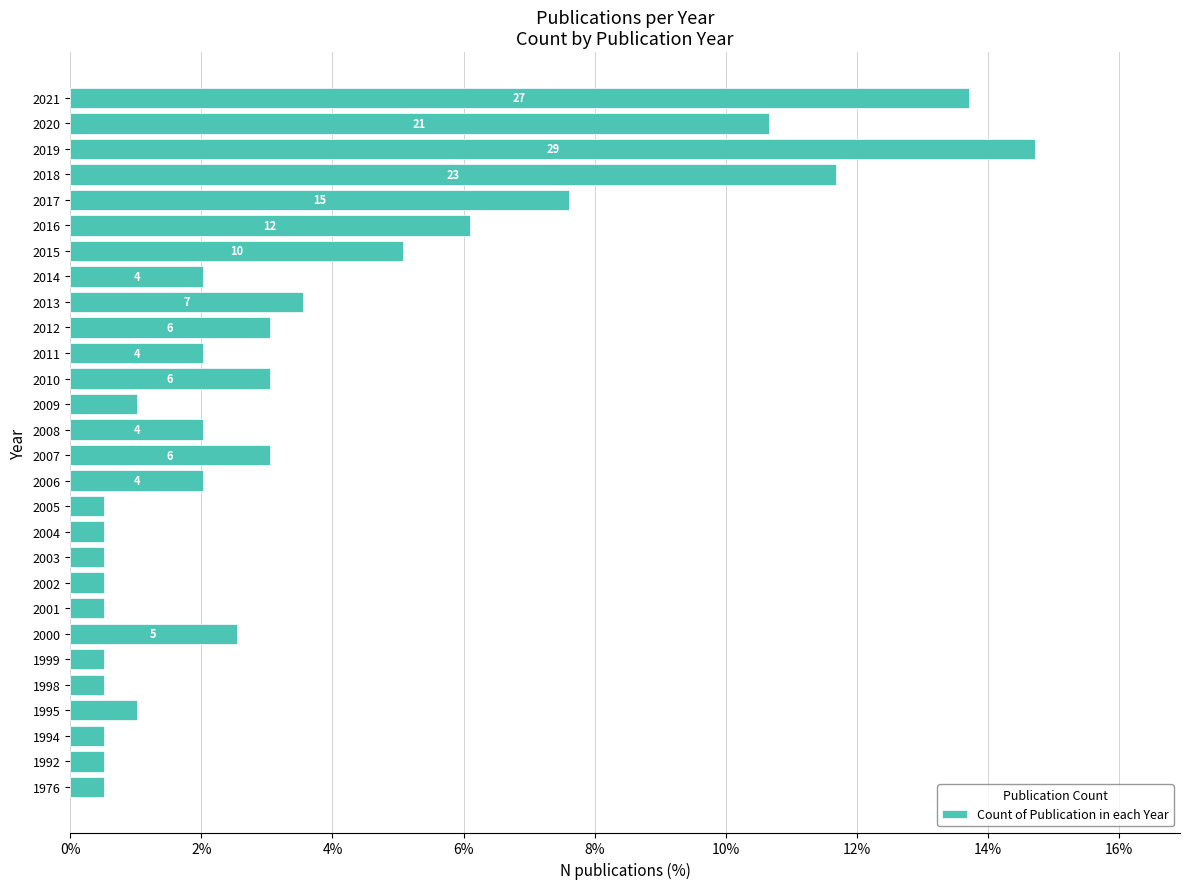

Are the bars horizontal?

Yes